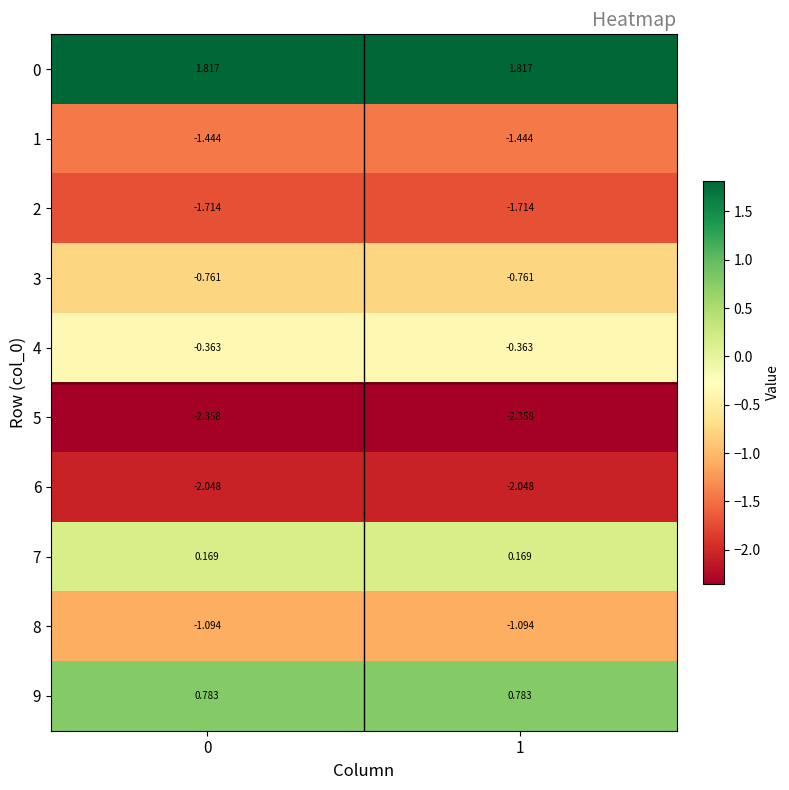

Is the value of 1 at 1 greater than the value of 9 at 1?

No